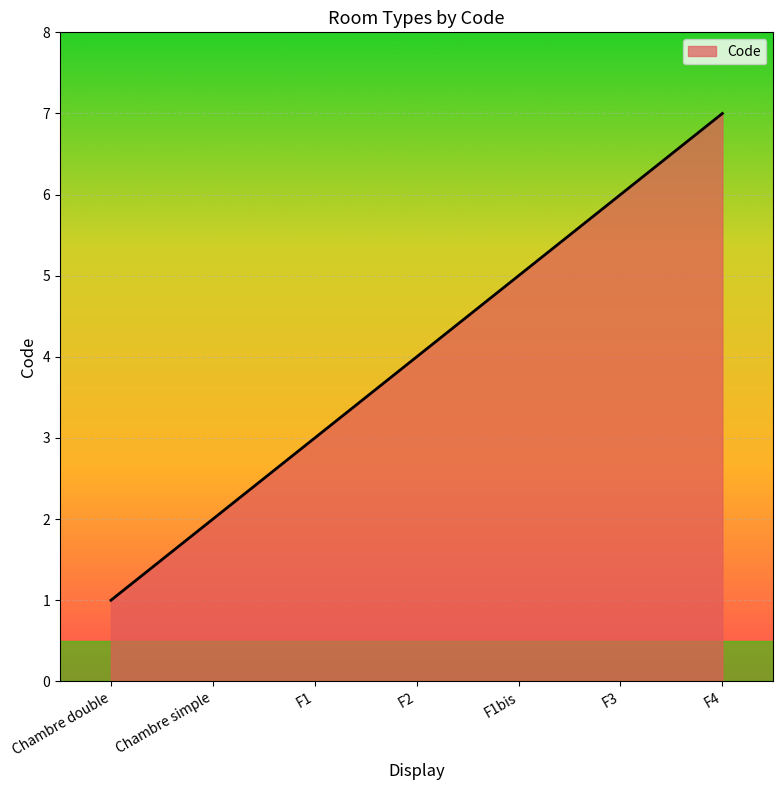

Does the chart display data point markers on the line(s)?

No